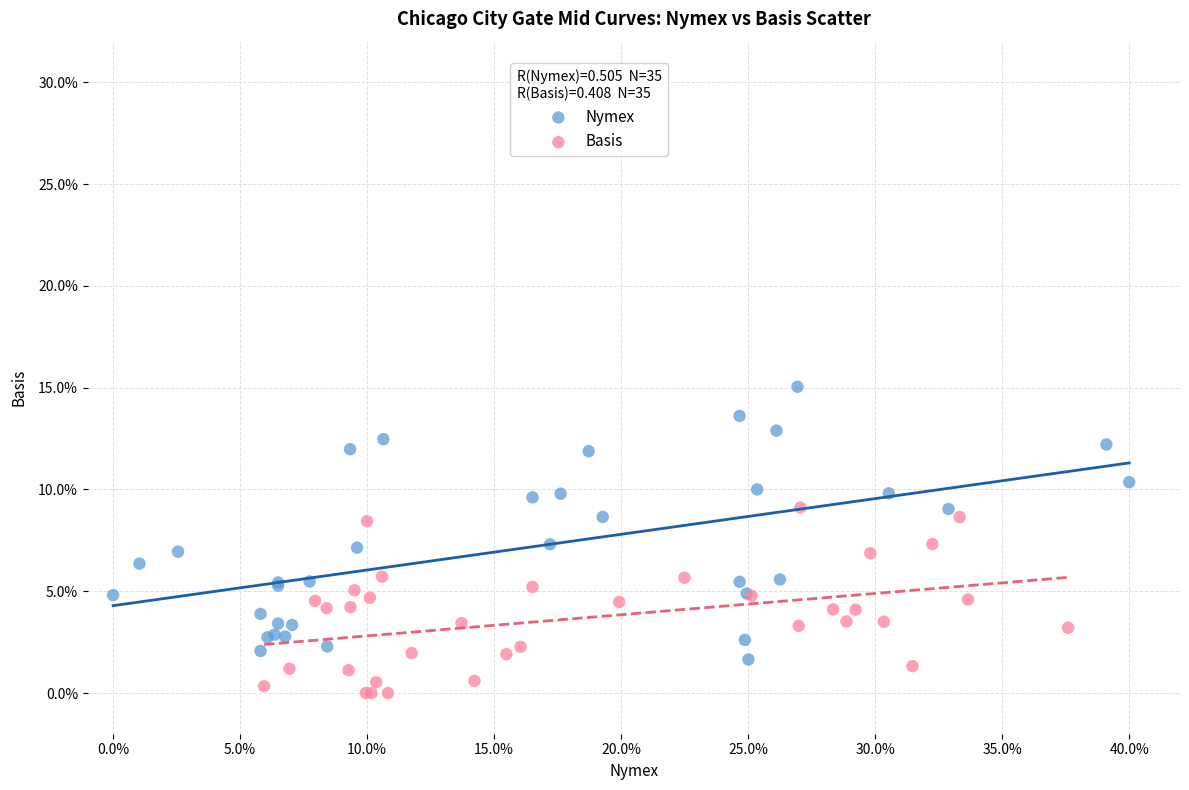

Which series contains the highest Y value?

Nymex